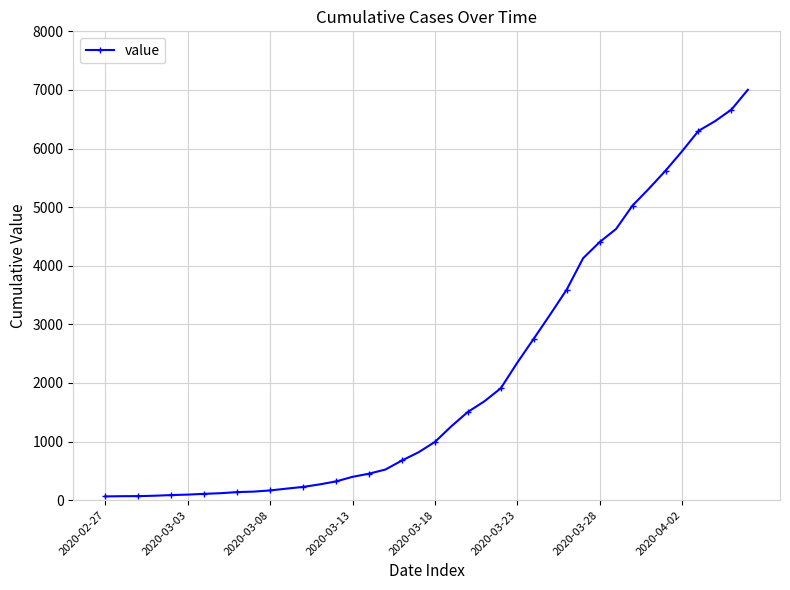

What is the greatest value displayed?

7003